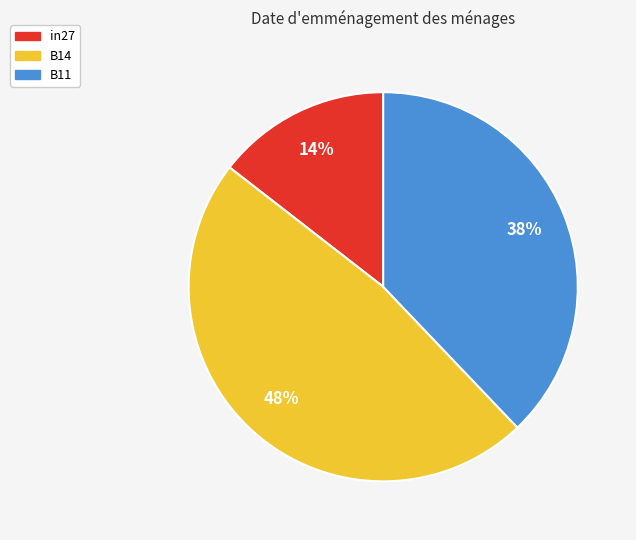

Between B11 and in27, which is larger?

B11